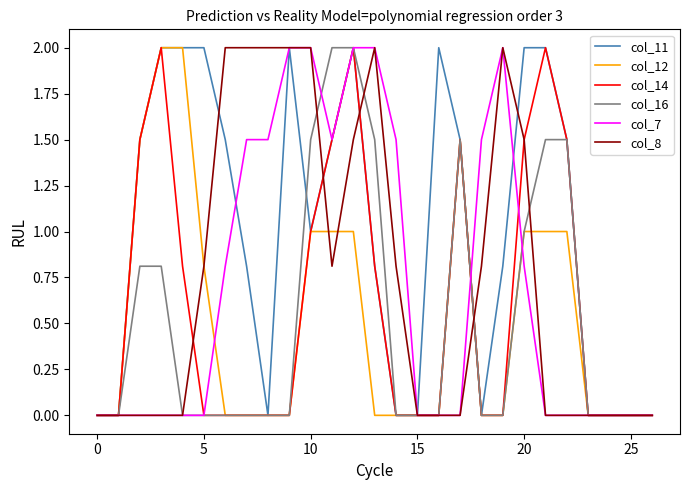

What is the highest value of the col_8 series?

2.0